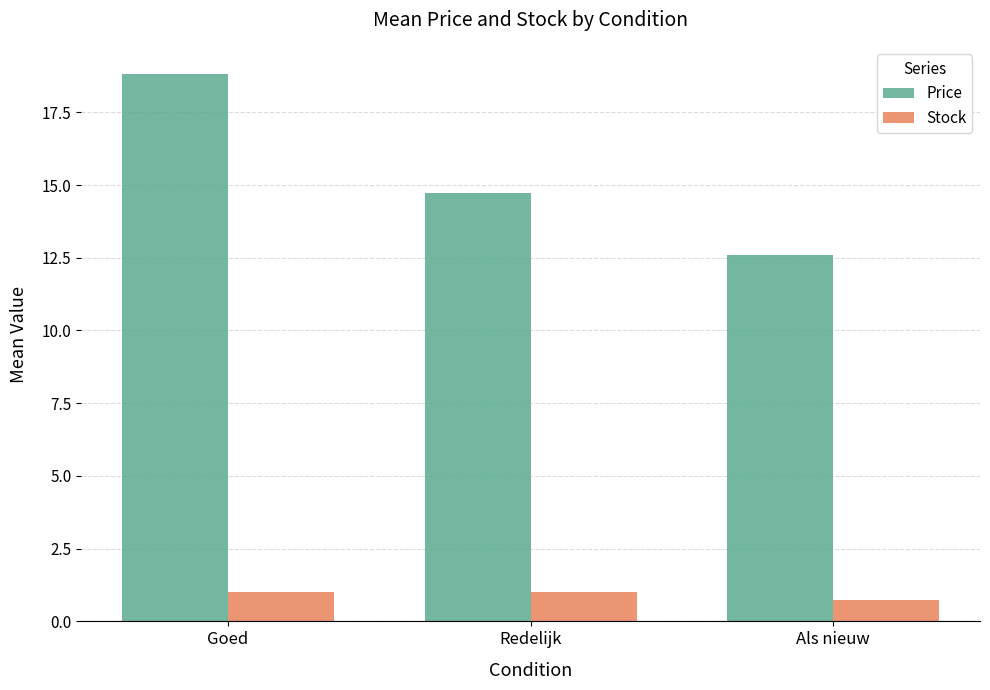

The Price series shows 18.8 at Goed. True or false?

True